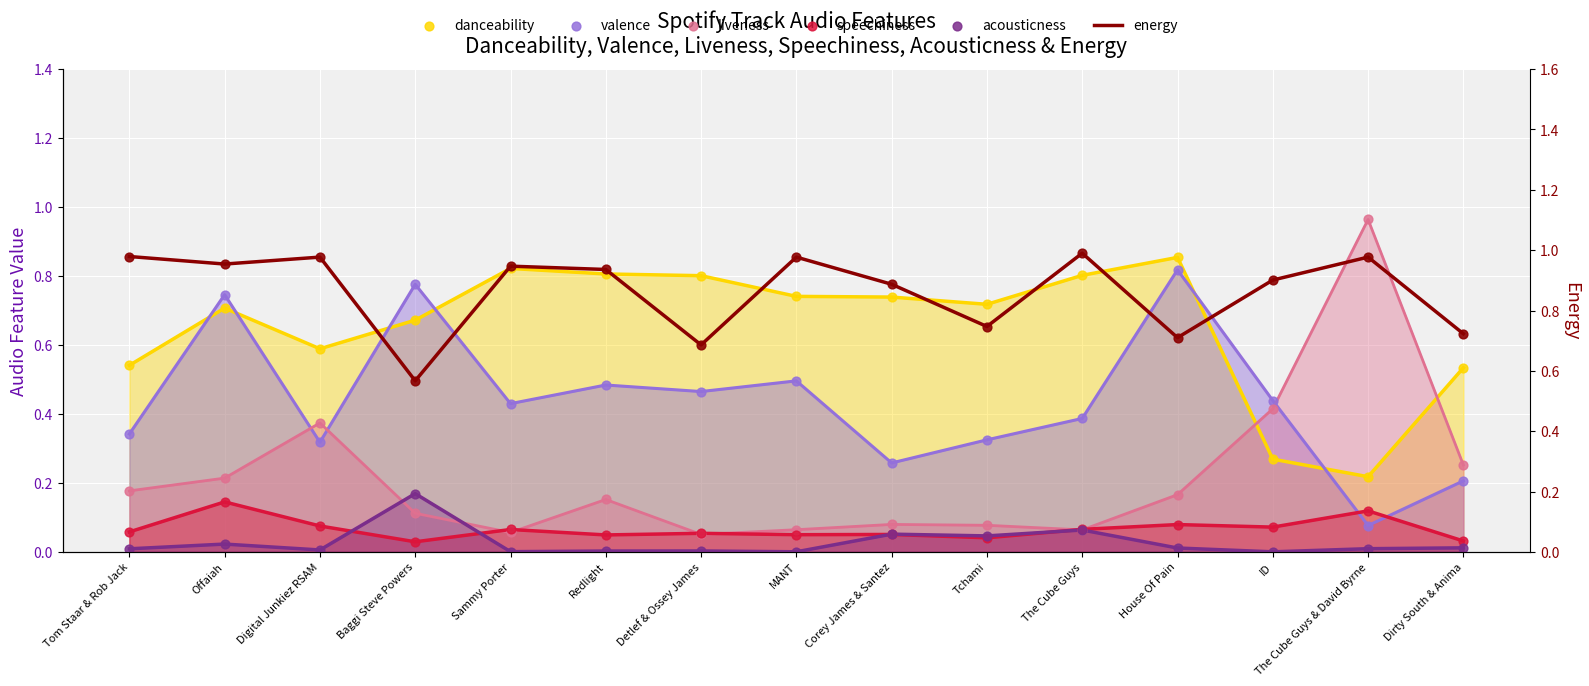

What is the total value across all series at Dirty South & Anima?

1.8